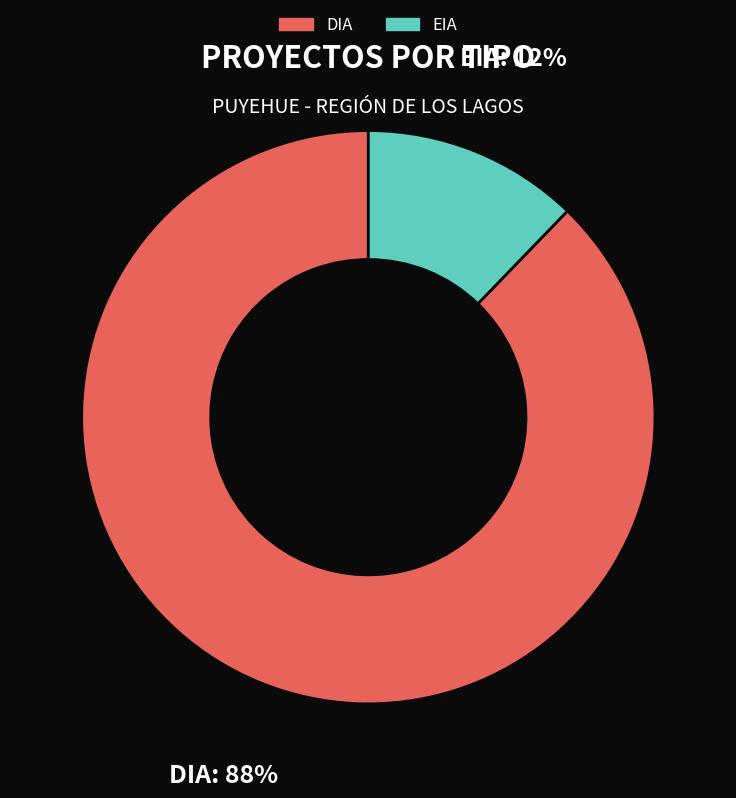

Rank the categories by value from lowest to highest.

EIA, DIA